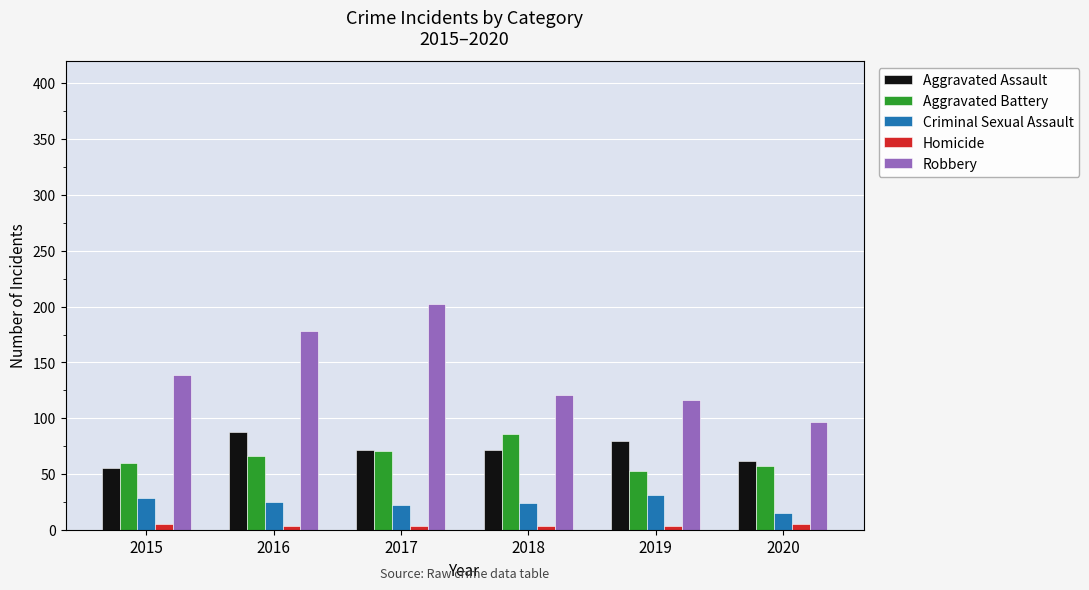

The value of Homicide at 2020 is 5. True or false?

True